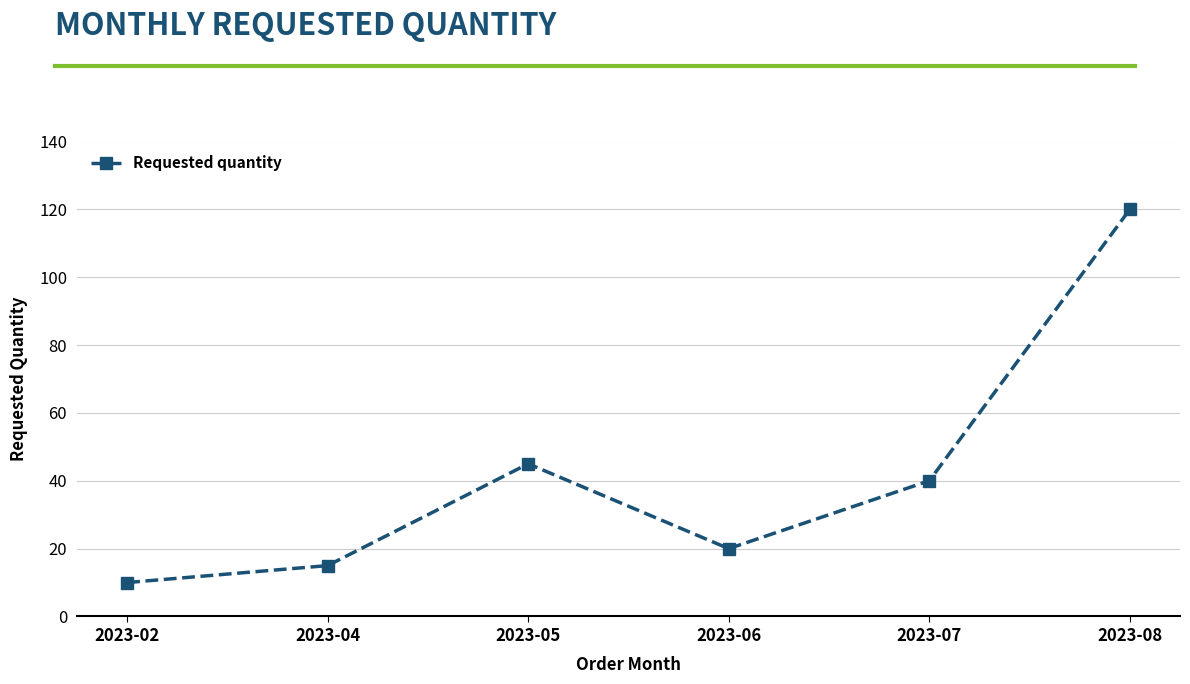

Is it true that the value at 2023-05 is 45?

True